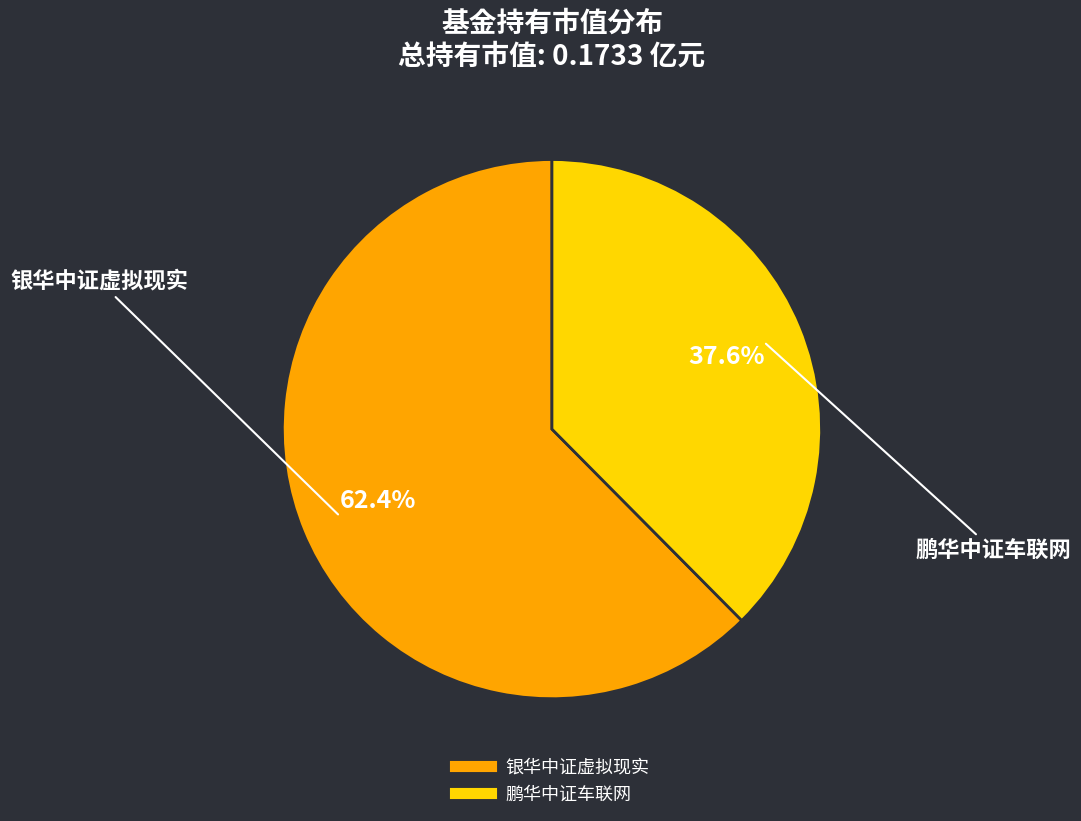

Is there any slice that represents more than half of the pie?

Yes